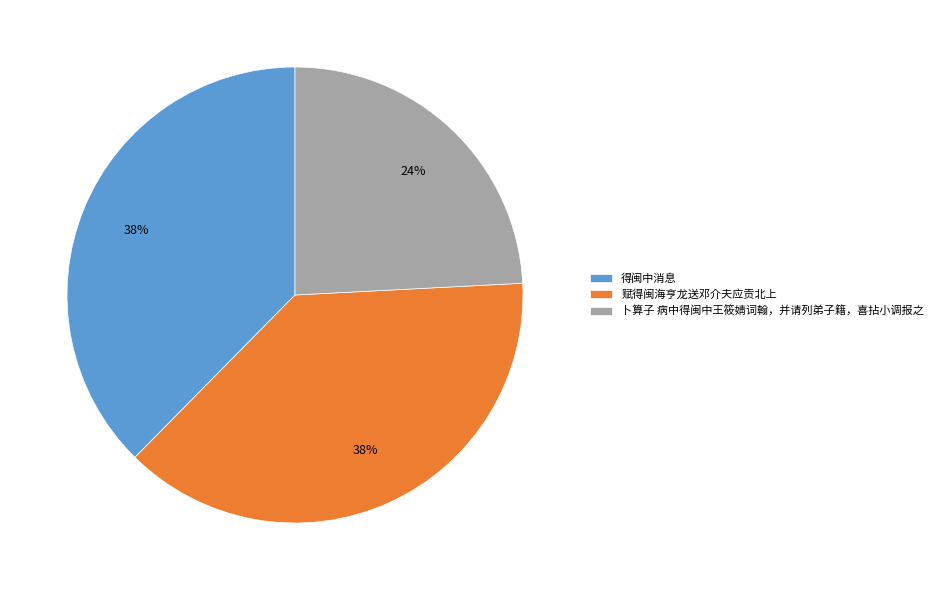

What is the smallest slice in the pie chart?

卜算子 病中得闽中王筱婧词翰，并请列弟子籍，喜拈小调报之